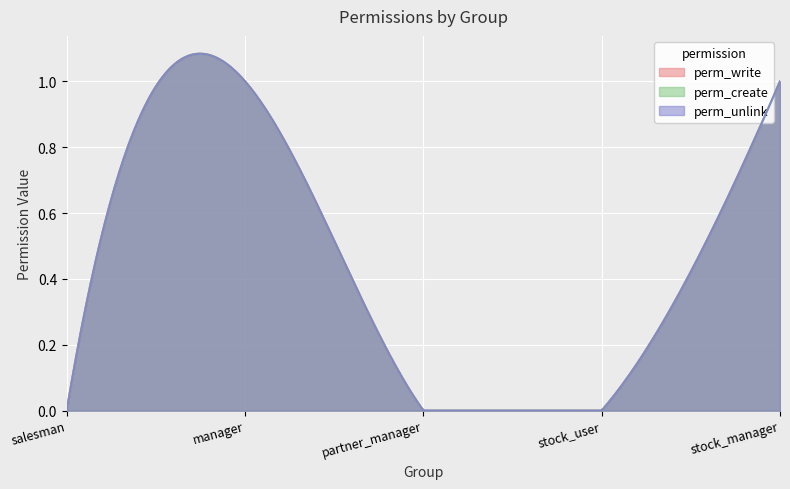

At which label is perm_unlink closest to 0?

salesman